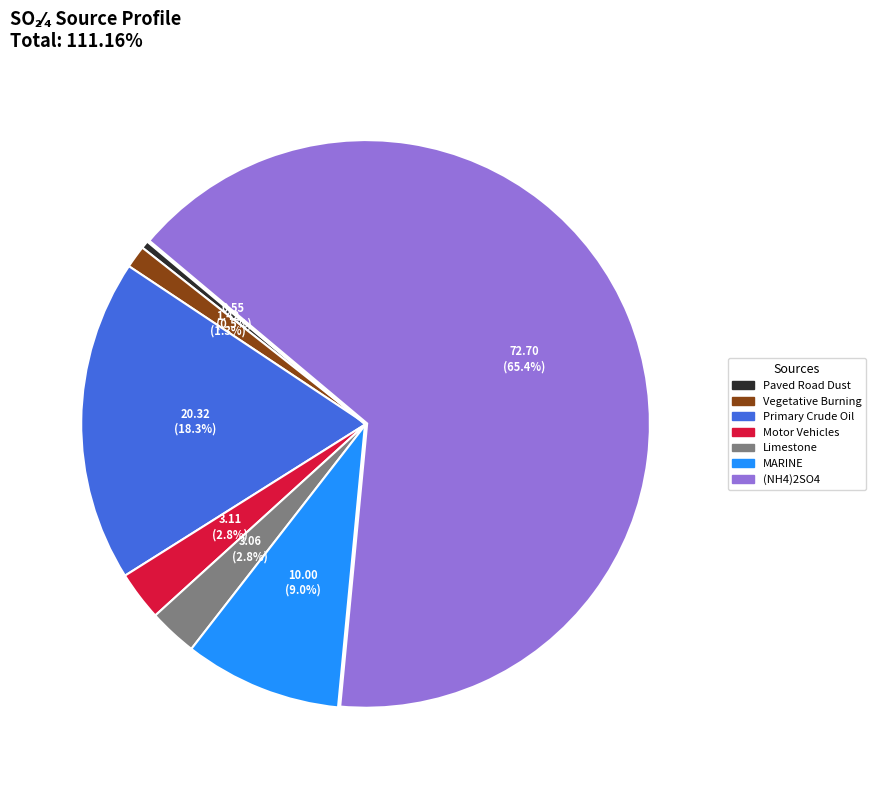

Is there any slice that represents more than half of the pie?

Yes